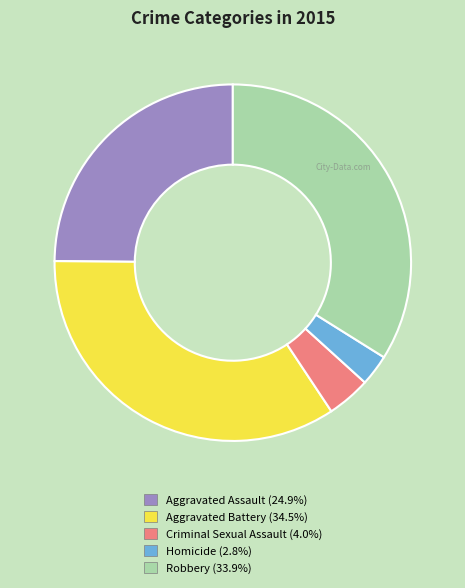

Rank the categories by value from lowest to highest.

Homicide, Criminal Sexual Assault, Aggravated Assault, Robbery, Aggravated Battery